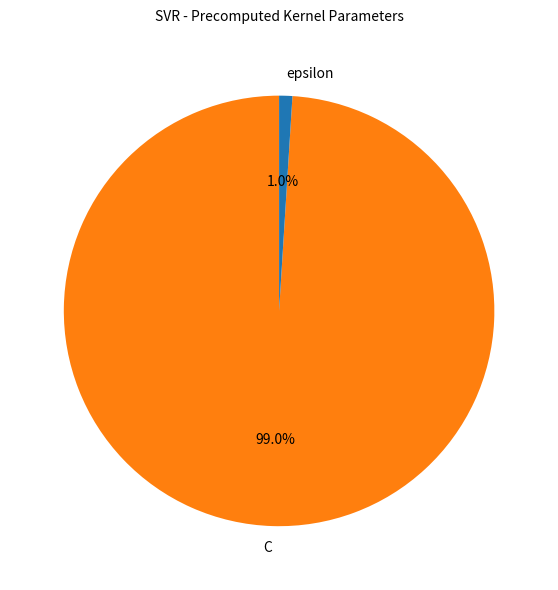

Between C and epsilon, which is larger?

C